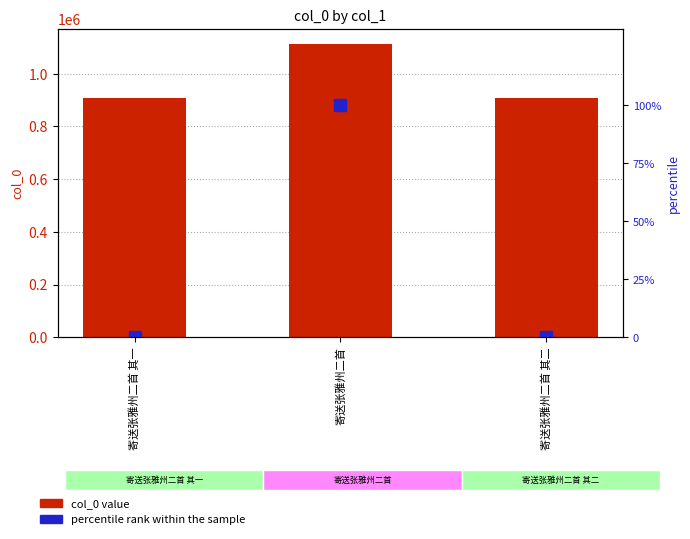

At how many categories does at least one series exceed 1052535?

1